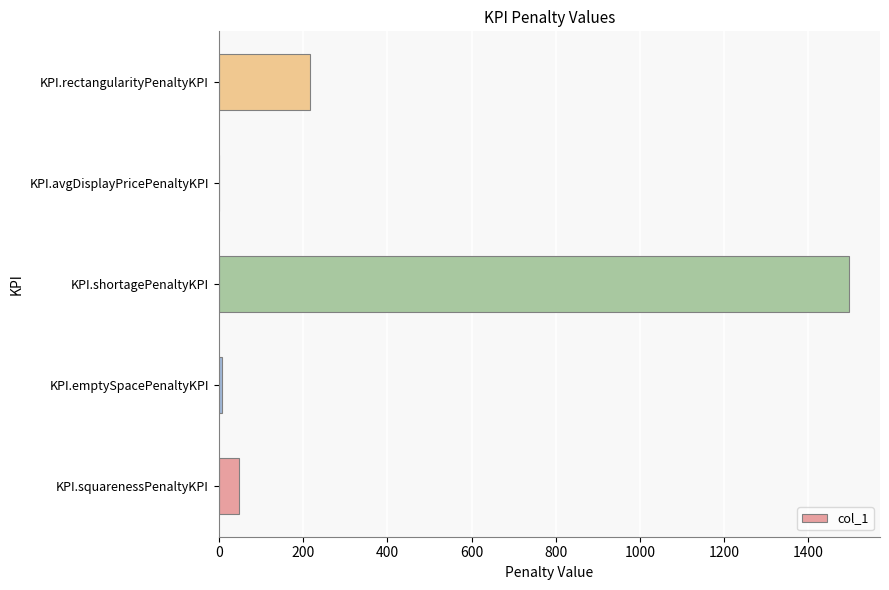

How many categories are shown in the chart?

5